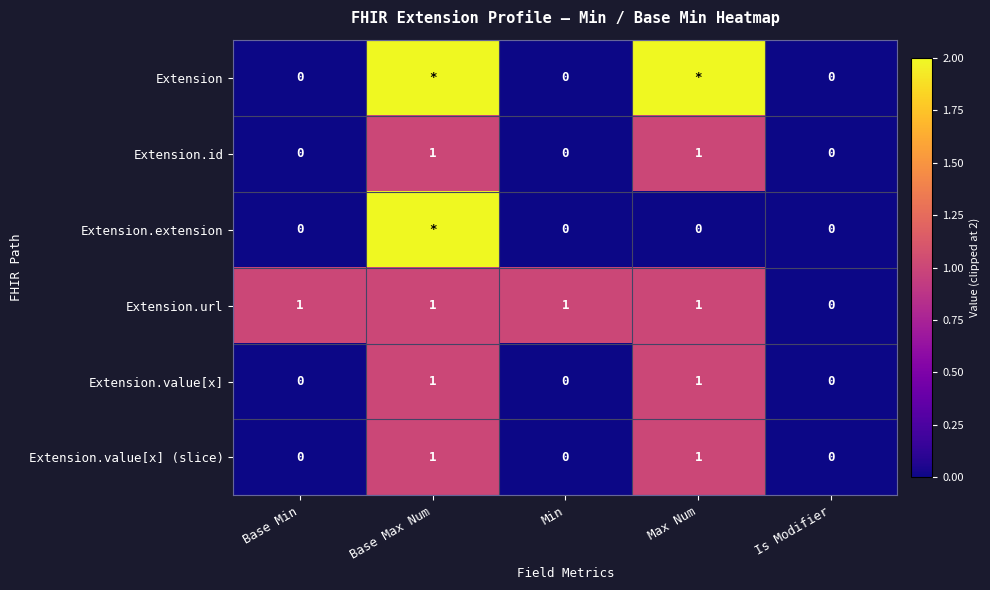

True or false: Extension.value[x] (slice) has a value of 1 at Max Num.

True